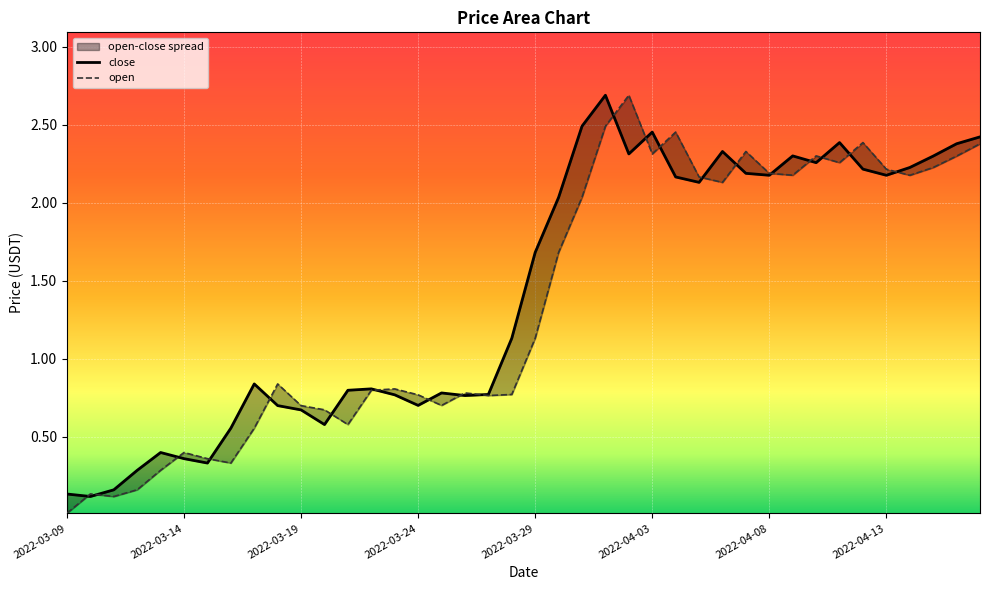

True or false: close has a value of 0.9 at 2022-03-19.

False